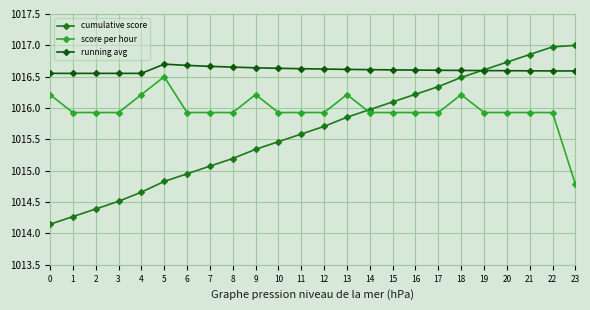

How many categories are shown in the chart?

24